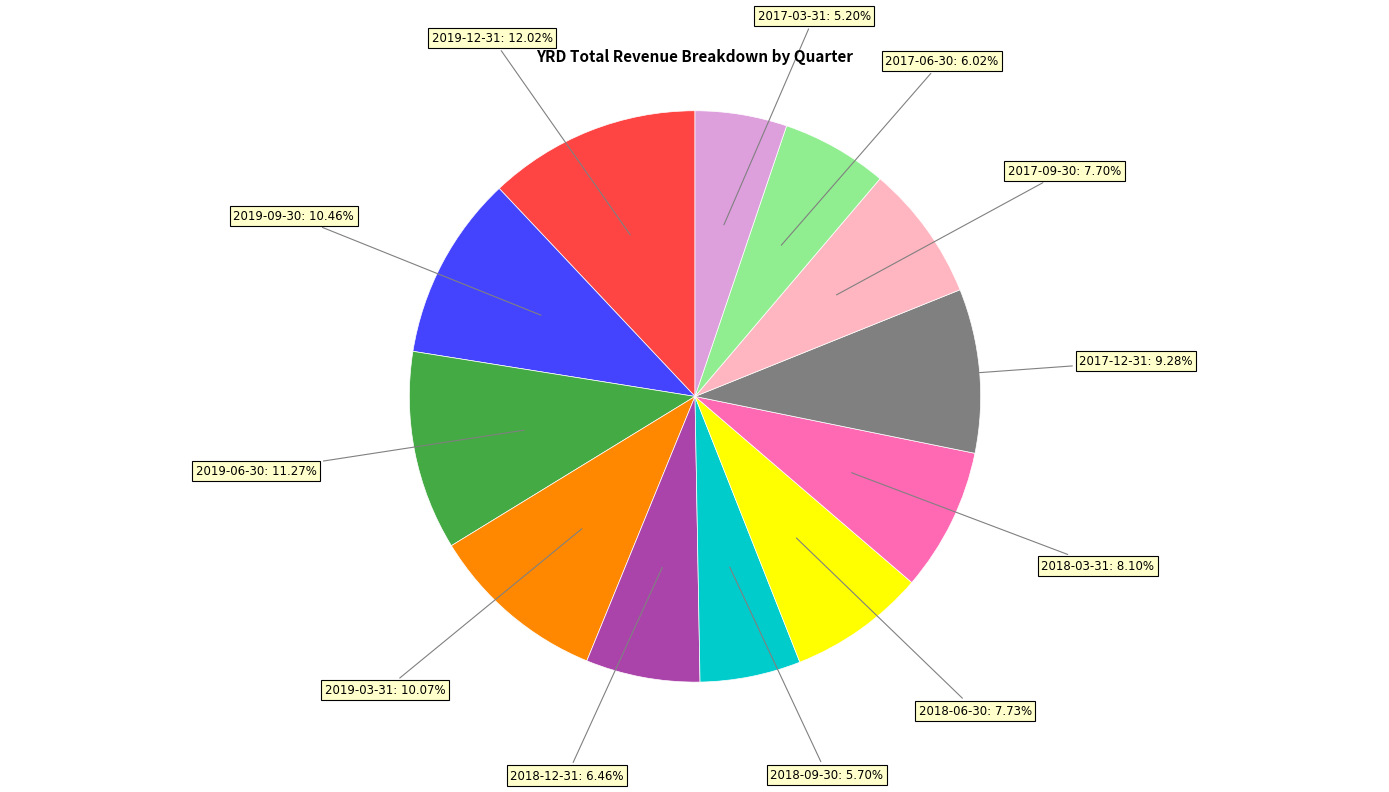

Is there any slice that represents more than half of the pie?

No